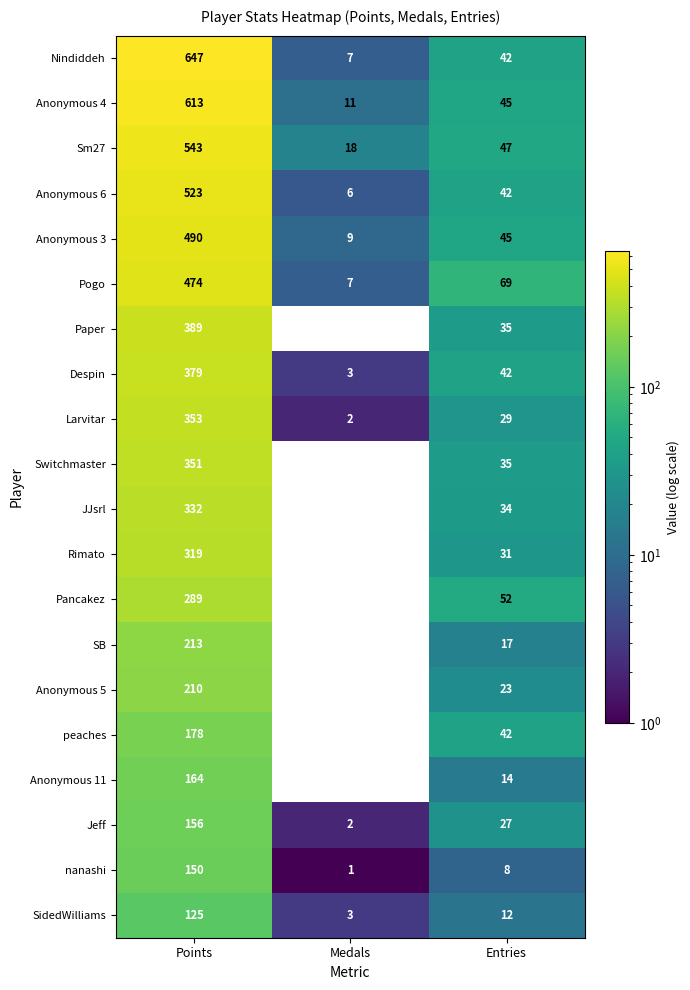

What is the average value of the Anonymous 6 series?

190